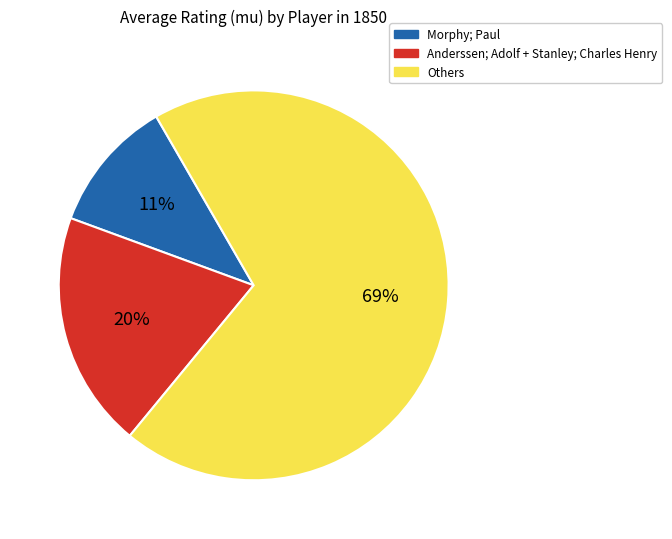

To the nearest percent, what is the difference between the largest and smallest slice percentages?

58%